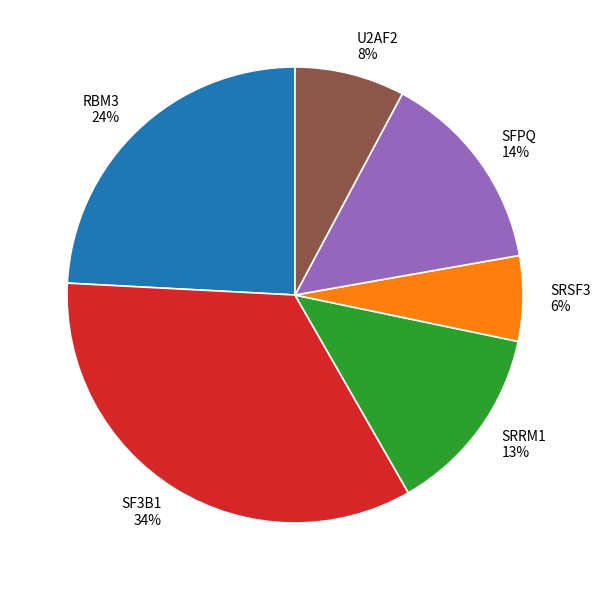

Do SF3B1 and SRSF3 together represent more than half of the pie?

No